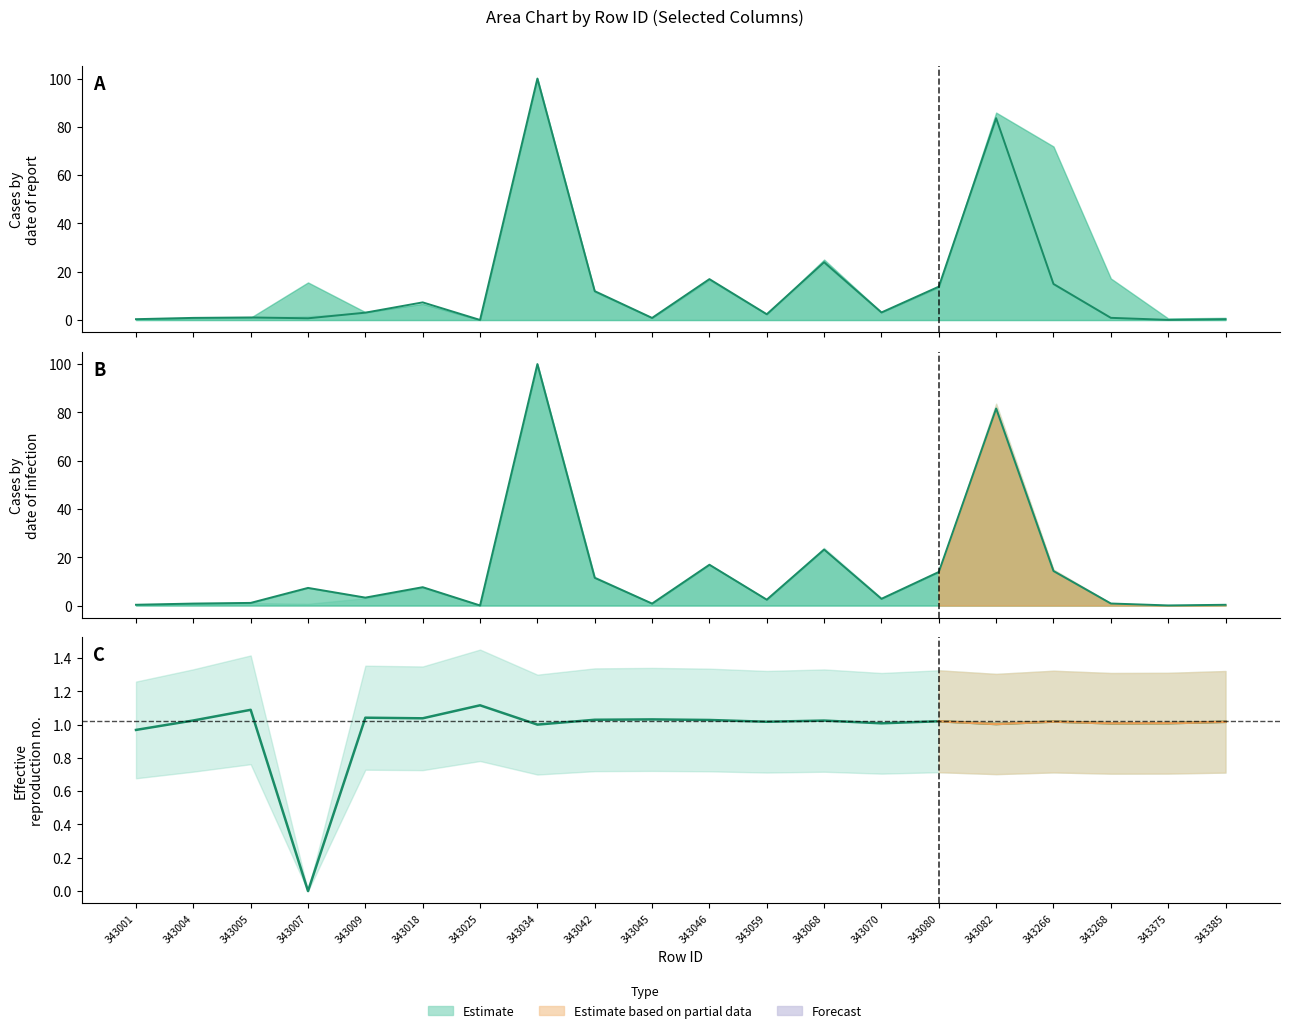

Reading right to left, list all the values displayed in this chart.

col_3: 0.3	0.1	0.9	14.9	83.6	13.8	3.1	23.9	2.4	16.9	0.9	12.0	100.0	0.0	7.3	3.1	0.7	1.1	0.9	0.4
col_11: 0.3	0.1	0.8	14.3	81.6	13.9	2.8	23.2	2.4	16.9	0.8	11.5	100.0	0.0	7.6	3.3	7.3	1.1	0.8	0.3
col_14 / col_2: 1.0	1.0	1.0	1.0	1.0	1.0	1.0	1.0	1.0	1.0	1.0	1.0	1.0	1.1	1.0	1.0	0.0	1.1	1.0	1.0